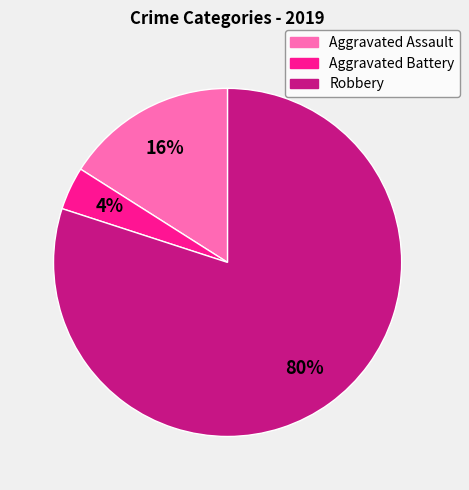

Which category has the smallest portion of the pie?

Aggravated Battery